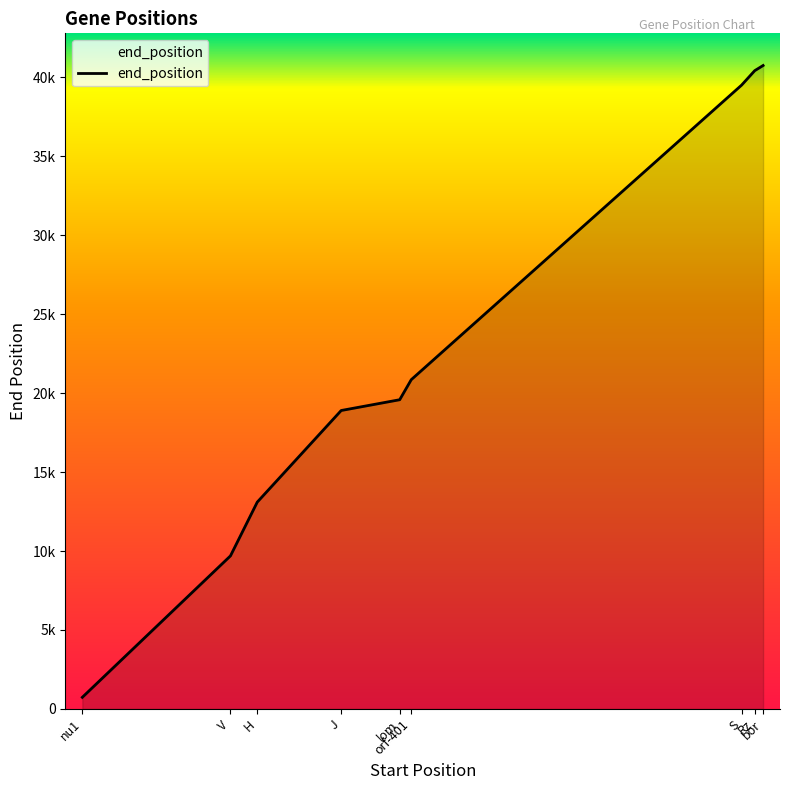

What is the difference between the maximum and second lowest values?

31062